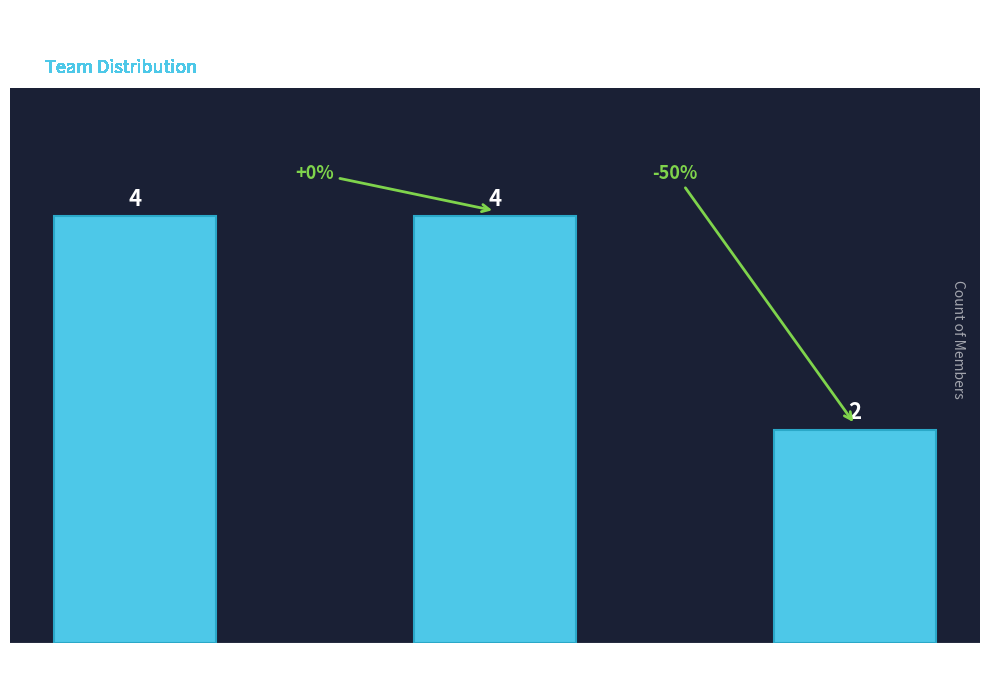

What is the label of the 3rd bar from the right?

TM